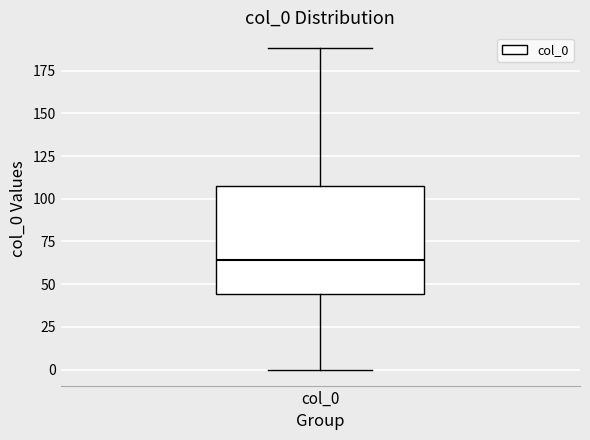

Transcribe this box plot: give where the median line is, the range the box spans, and where the two whiskers end, as read against the y-axis. The values are not printed on the chart, so give them approximately, as read against the axis.

median 65, box 45 to 110, whiskers 0 to 190